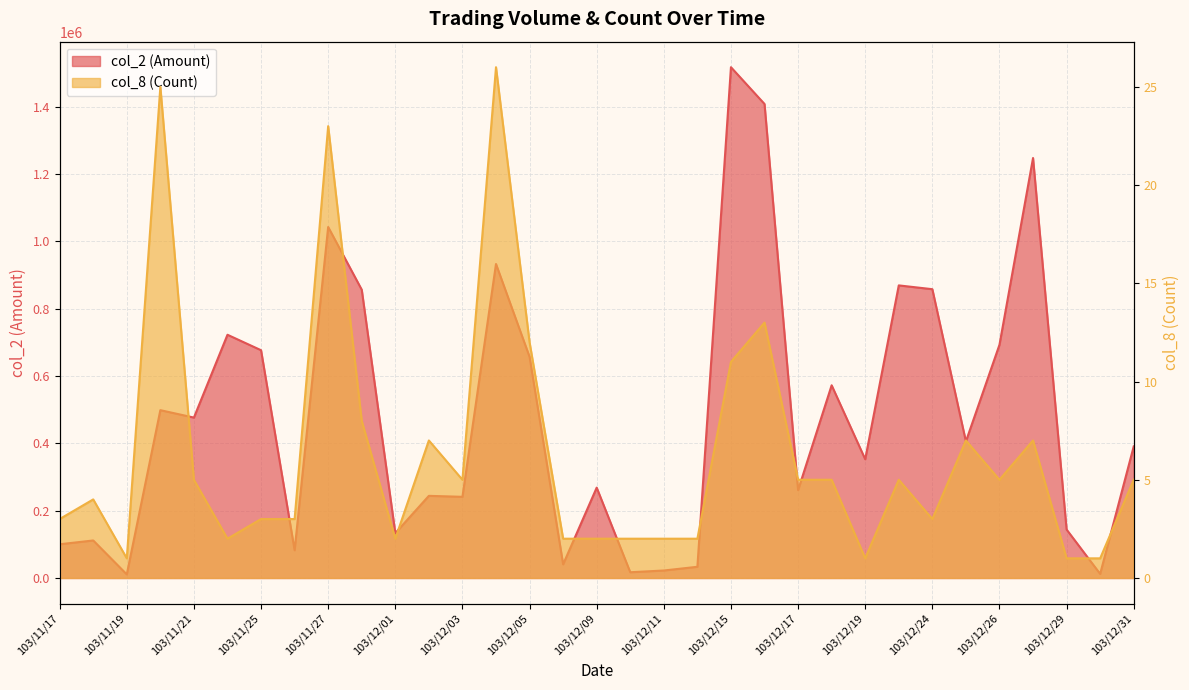

Does the chart display data point markers on the line(s)?

No